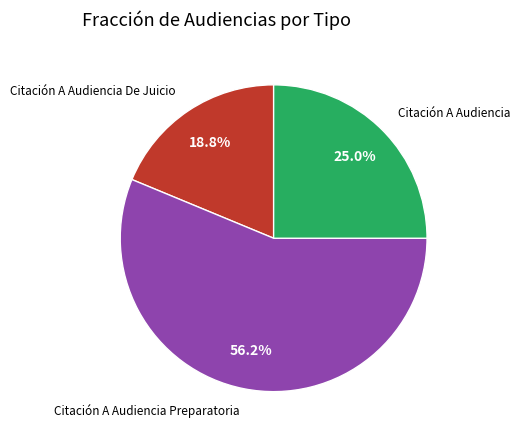

True or false: Citación A Audiencia Preparatoria accounts for 56% of the total.

True